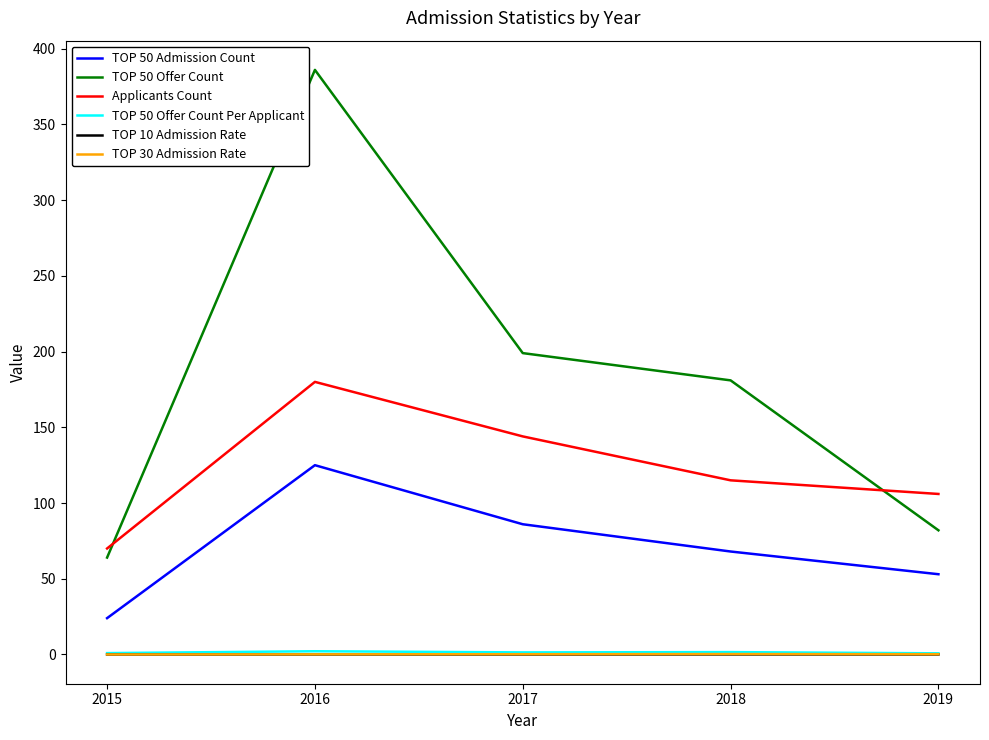

Which series has the widest spread of values?

TOP 50 Offer Count